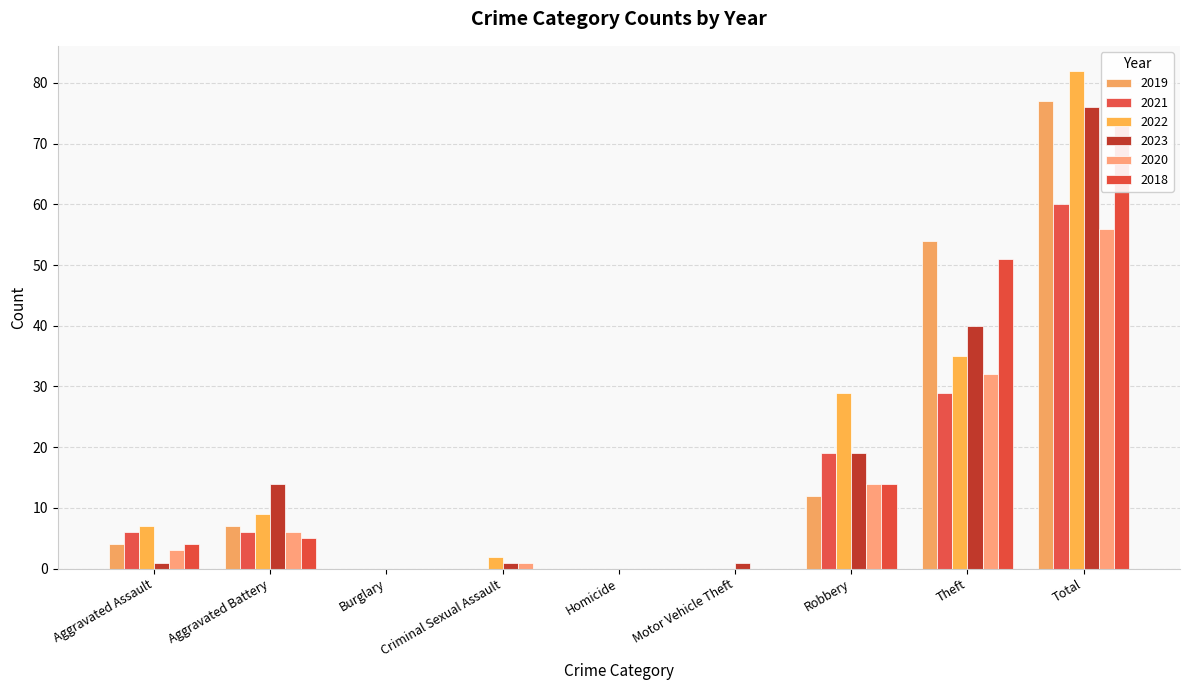

The 2018 series shows -34 at Motor Vehicle Theft. True or false?

False